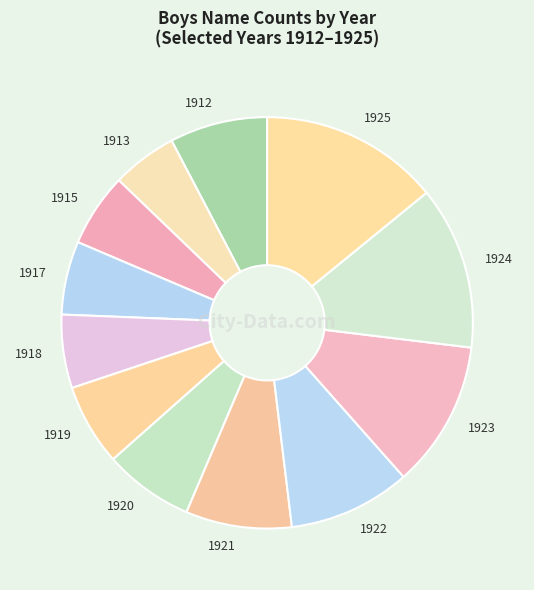

What is the largest slice in the pie chart?

1925